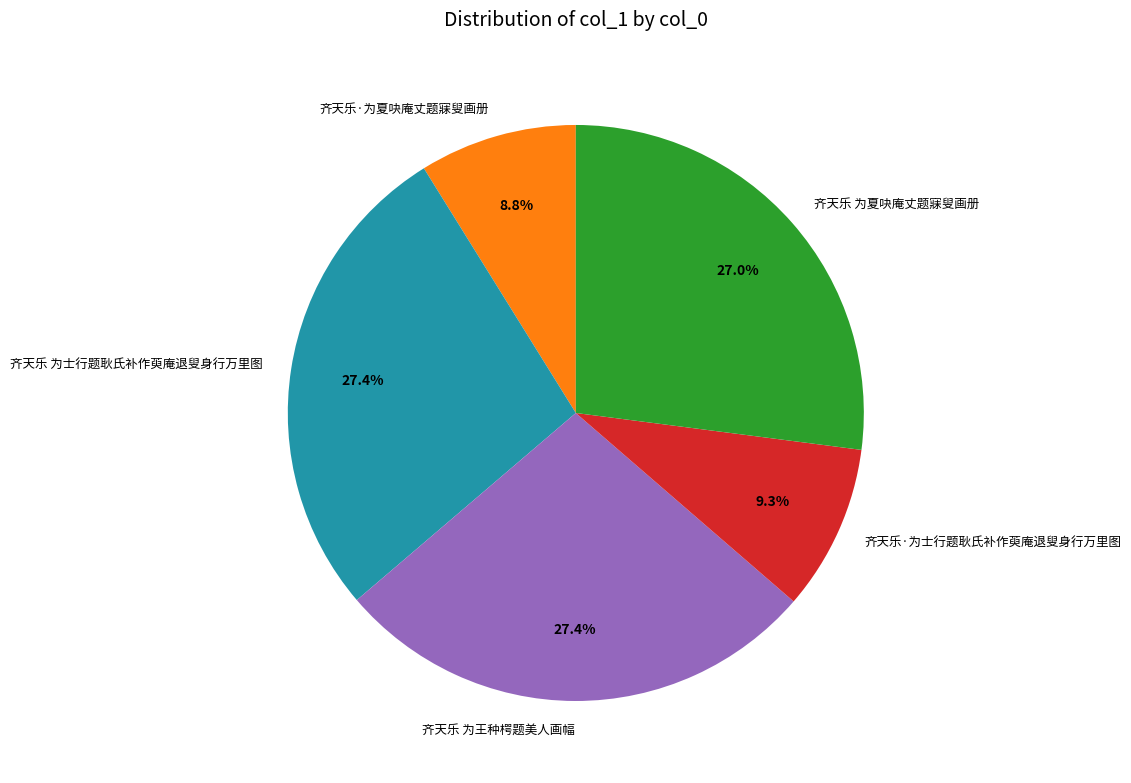

What is the ratio of the value at 齐天乐·为夏吷庵丈题寐叟画册 to the value at 齐天乐 为士行题耿氏补作萸庵退叟身行万里图?

0.3